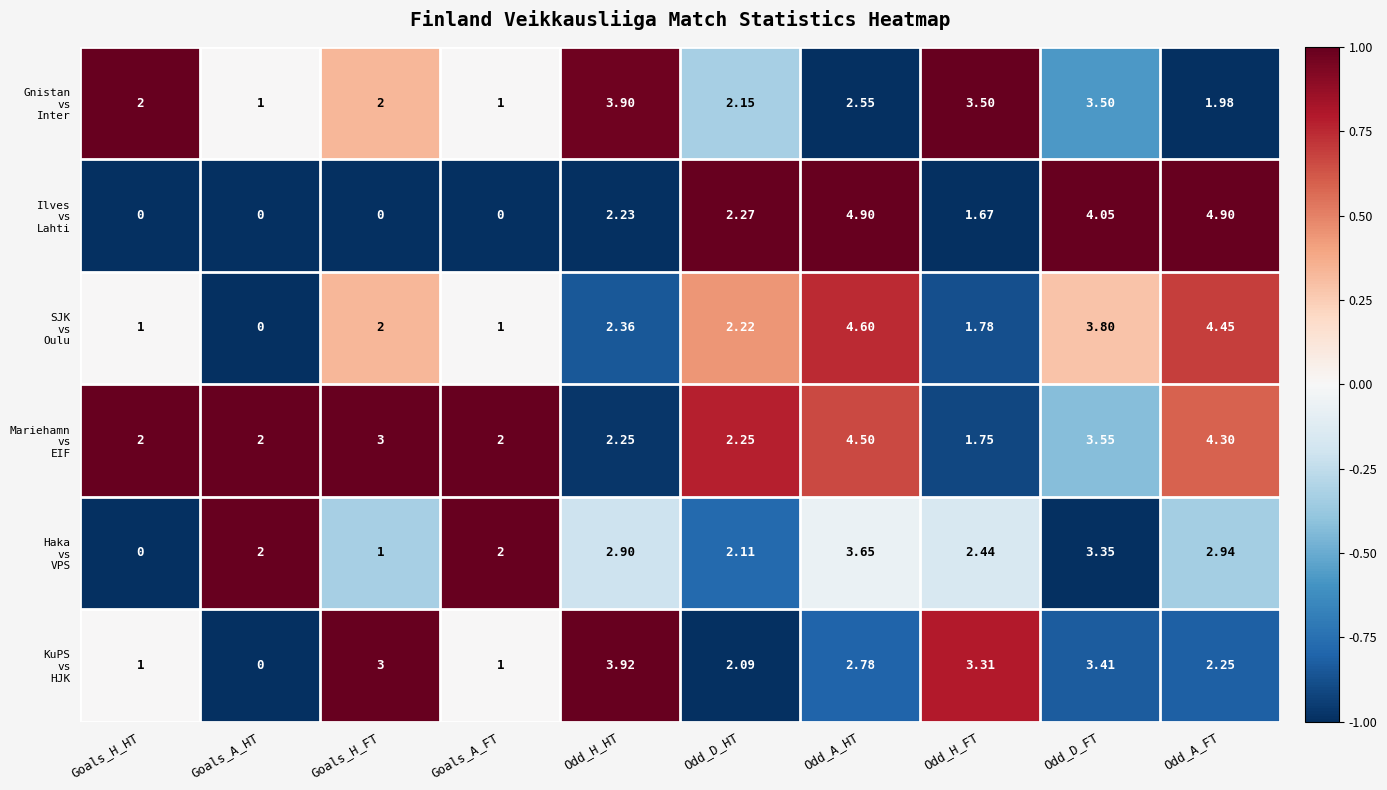

How many categories are shown in the chart?

10